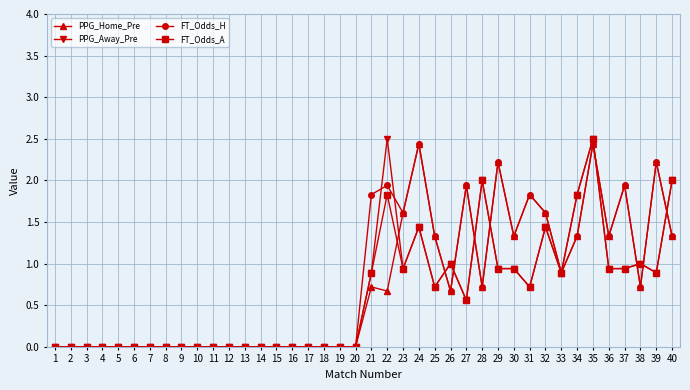

True or false: FT_Odds_H and PPG_Away_Pre cross at least once.

True